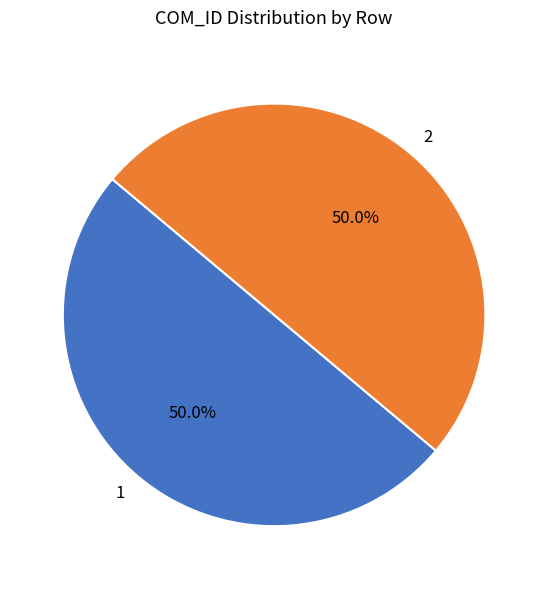

What is the ratio of the value at 2 to the value at 1?

1.0